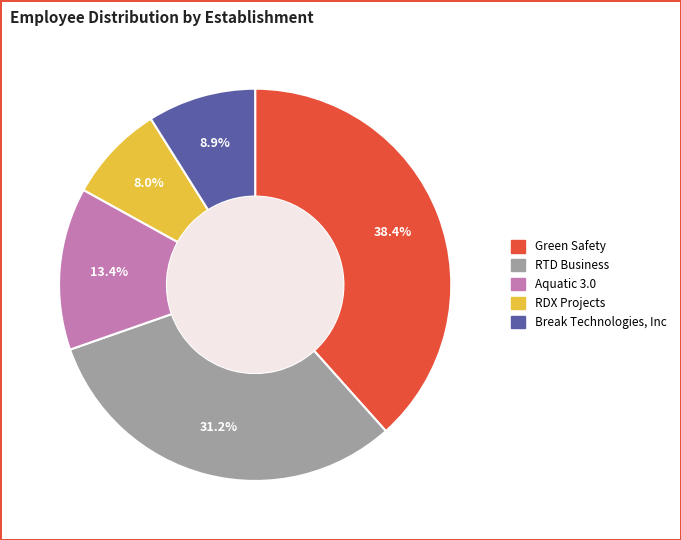

Is there any slice that represents more than half of the pie?

No